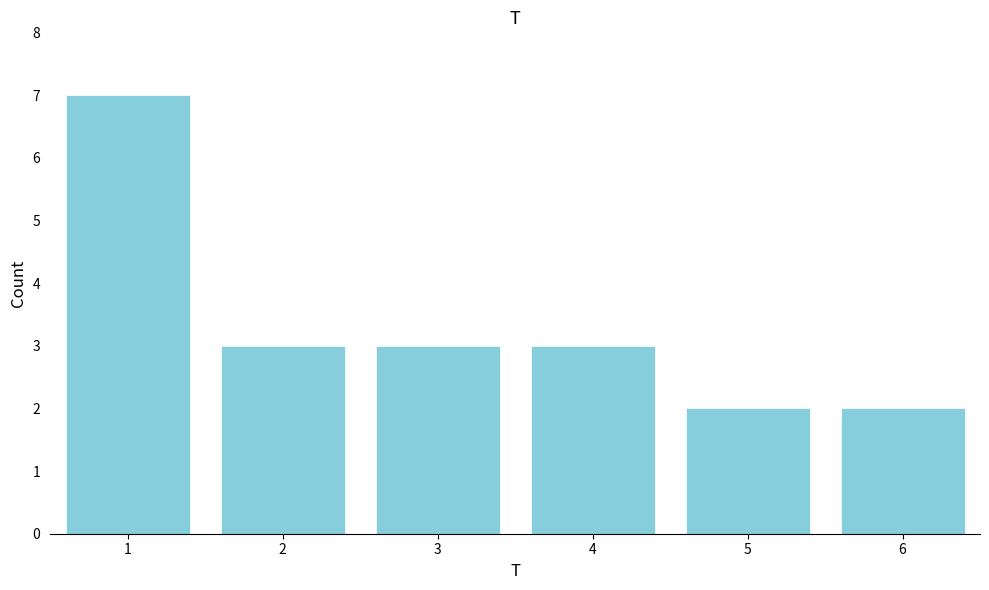

Reading left to right, transcribe all the data shown in this chart.

7	3	3	3	2	2